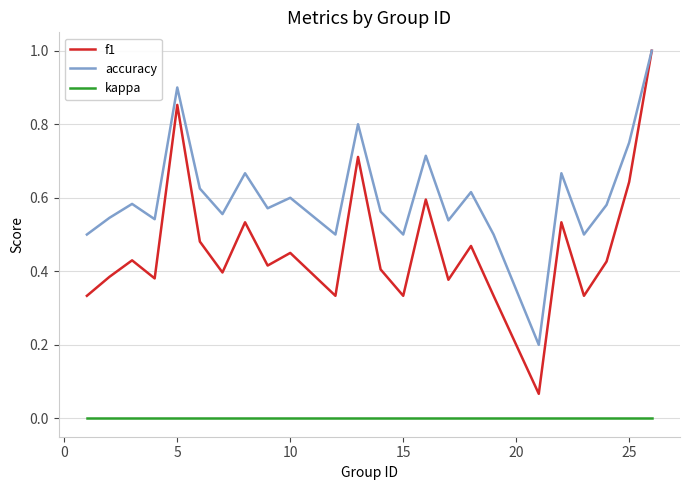

True or false: f1 and kappa intersect in this chart.

False